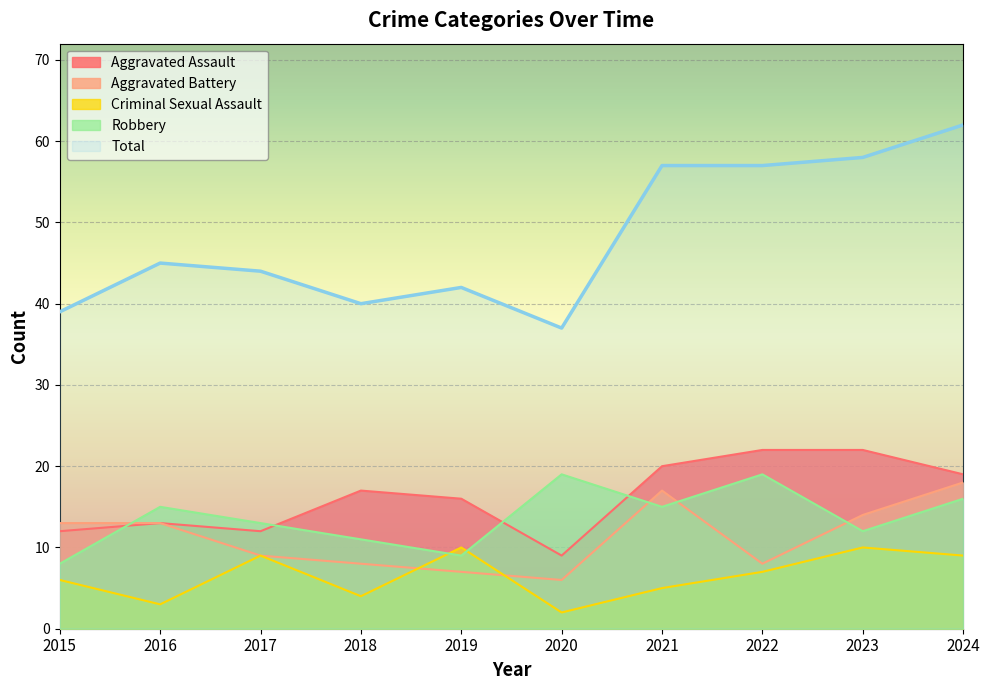

How many lines are shown in the chart?

5